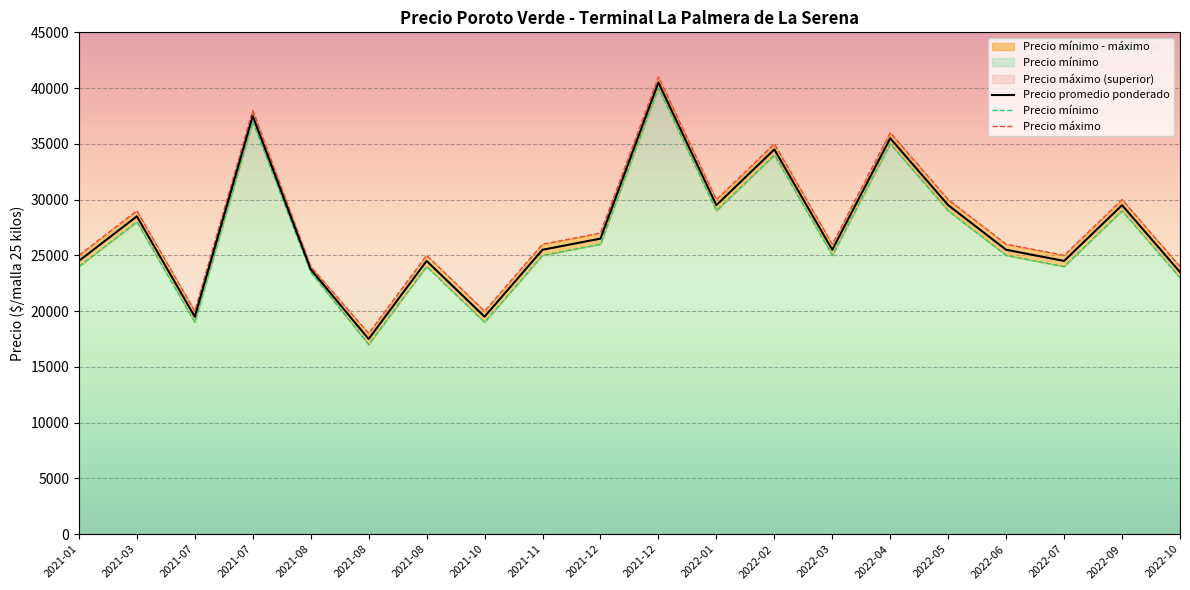

Reading left to right, what are all the values shown in this chart?

Precio promedio ponderado: 24500	28500	19500	37500	23750	17500	24500	19500	25500	26500	40500	29500	34500	25500	35500	29500	25500	24500	29500	23500
Precio mínimo: 24000	28000	19000	37000	23500	17000	24000	19000	25000	26000	40000	29000	34000	25000	35000	29000	25000	24000	29000	23000
Precio máximo: 25000	29000	20000	38000	24000	18000	25000	20000	26000	27000	41000	30000	35000	26000	36000	30000	26000	25000	30000	24000